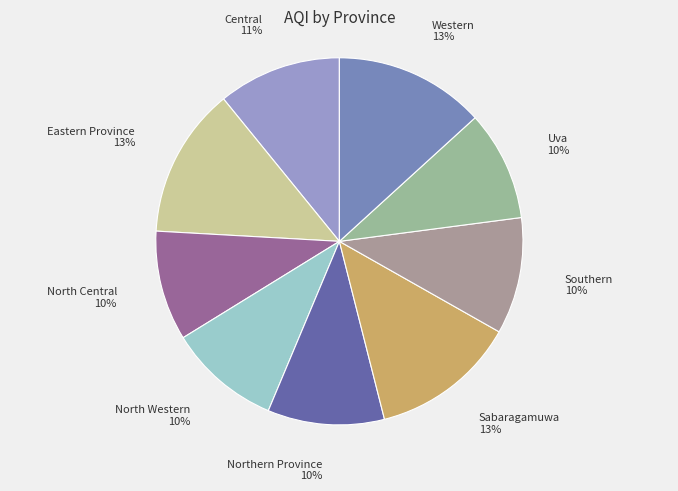

Does any single category account for the majority?

No